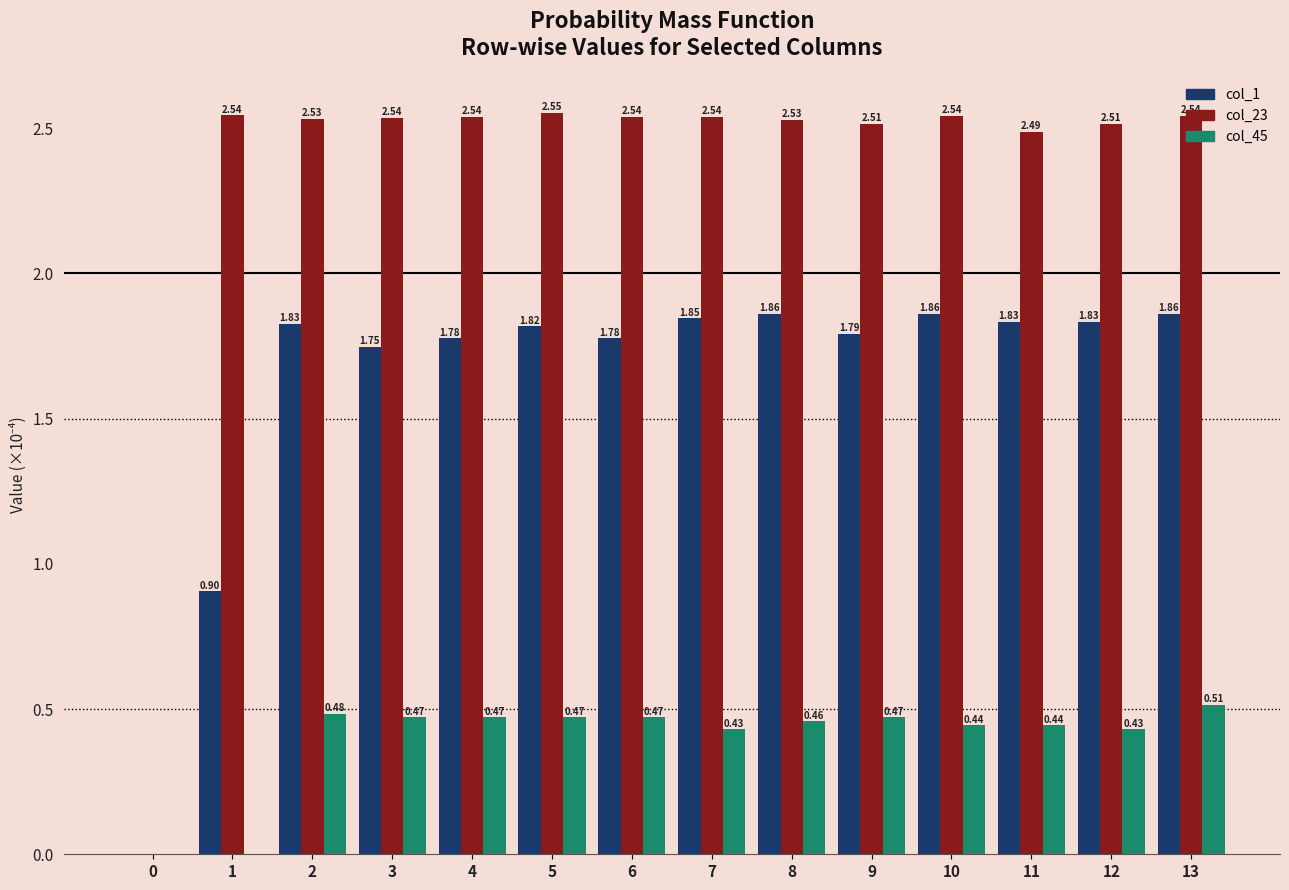

What is the sum of the col_23 values at 6 and 3?

5.1